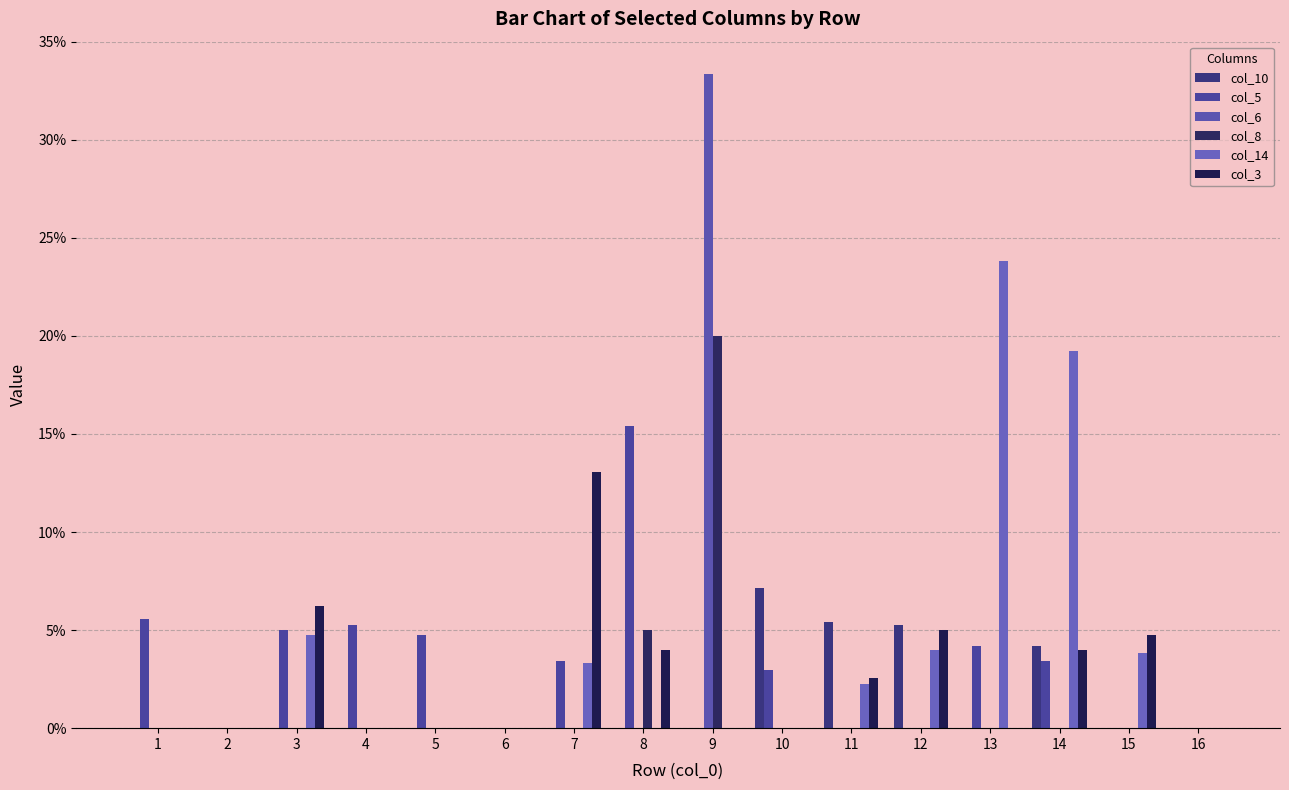

The value of col_6 at 8 is -0.2. True or false?

False